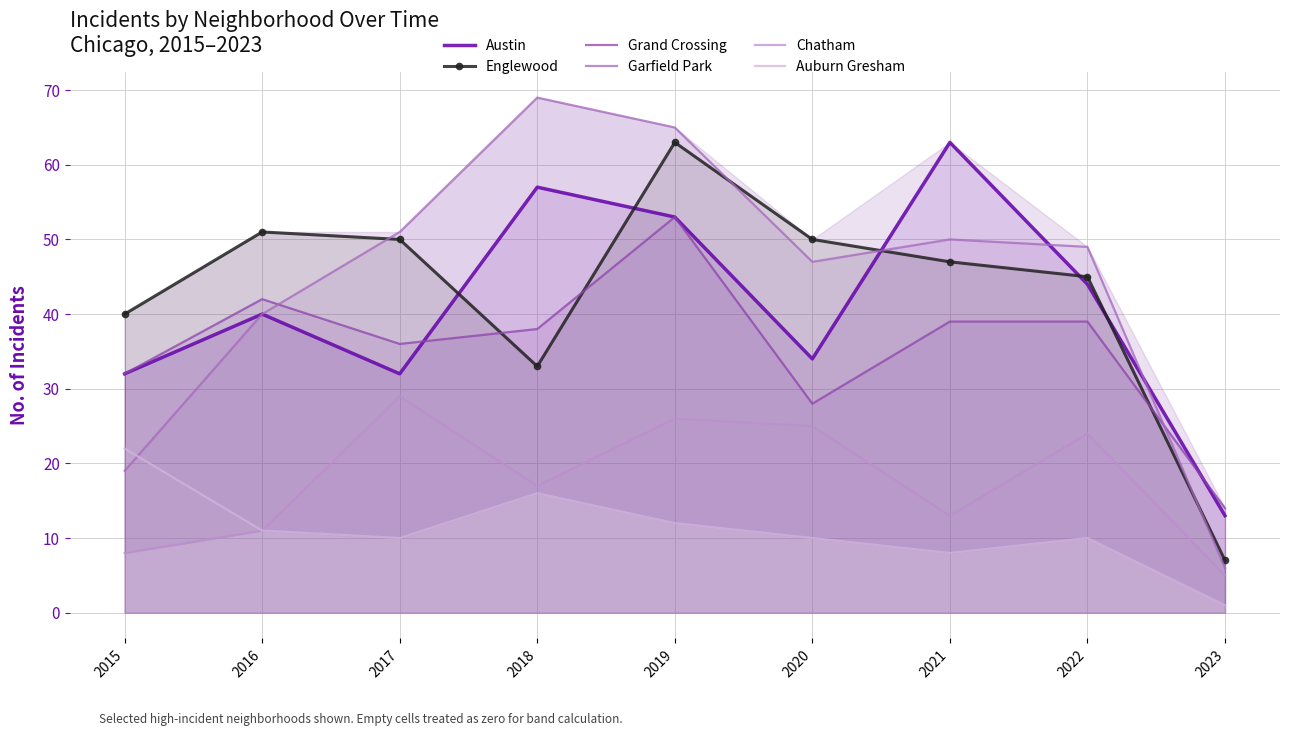

Between 2020 and 2023, which is larger?

2020